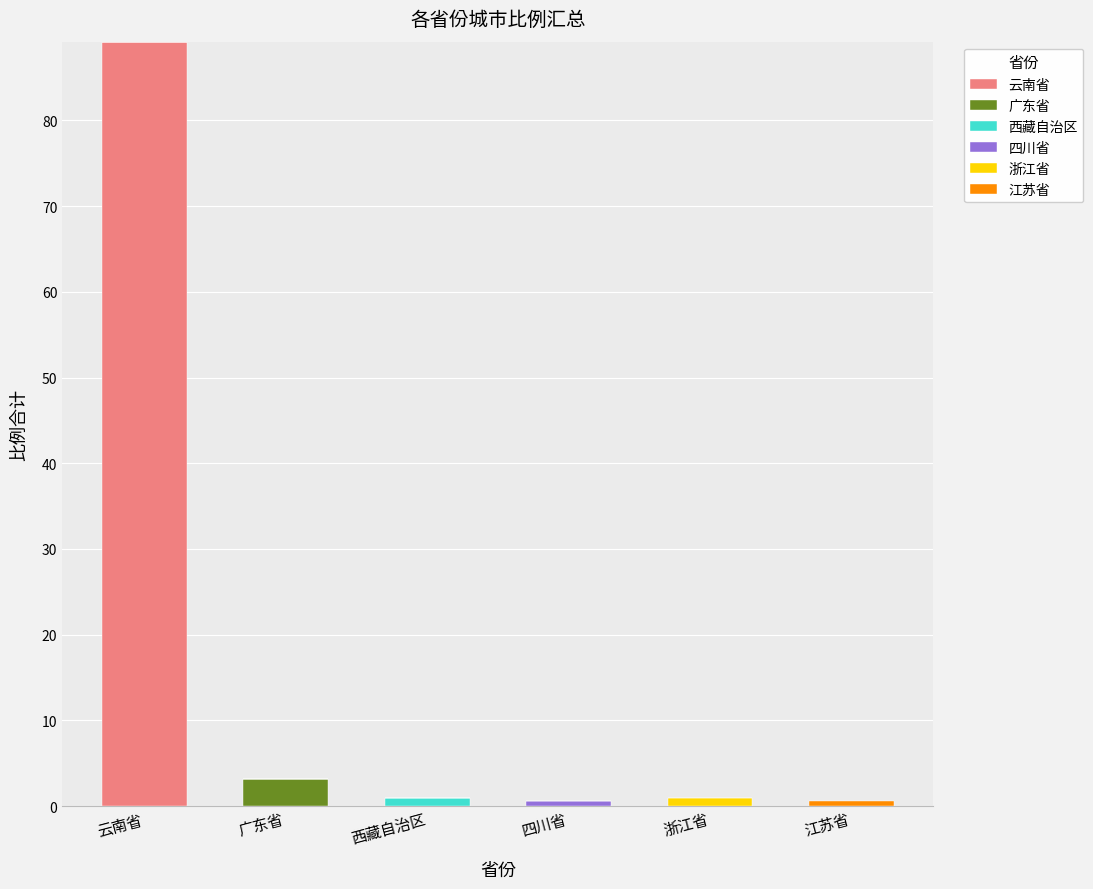

At which category is the sum across all series the highest?

云南省